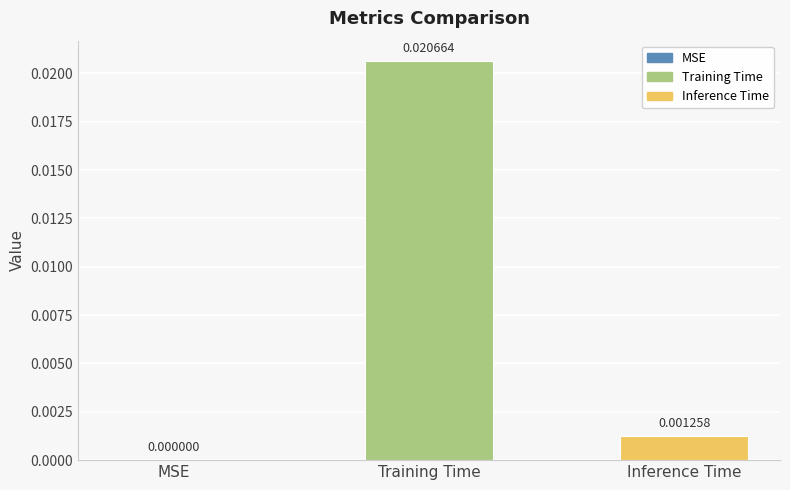

Between Training Time and Inference Time, which is larger?

Training Time